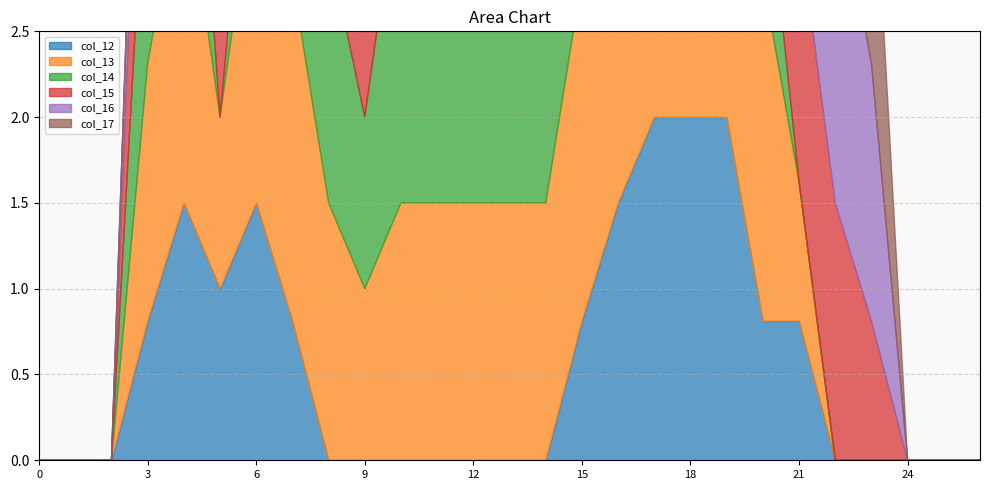

Which series has the largest range (max minus min)?

col_12